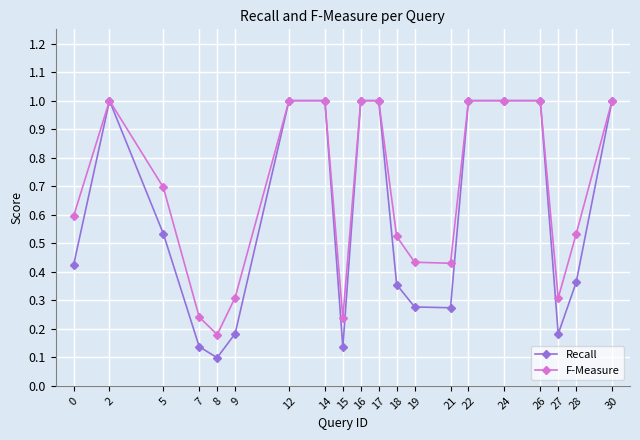

Where is the first local maximum for Recall?

2